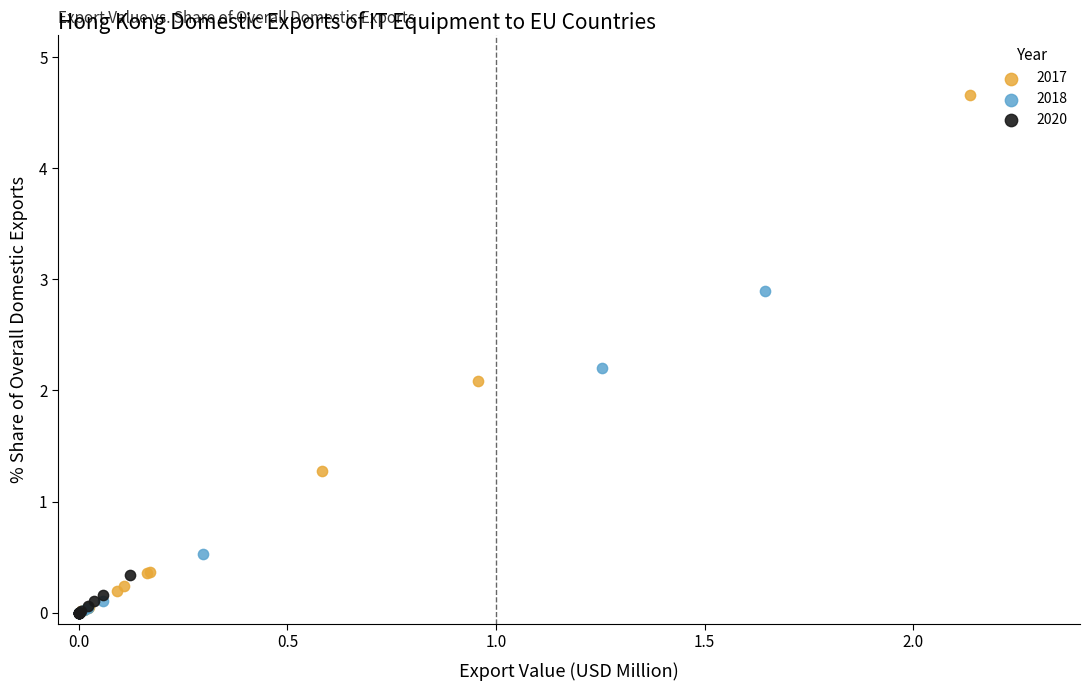

Which series reaches the maximum Y coordinate?

2017